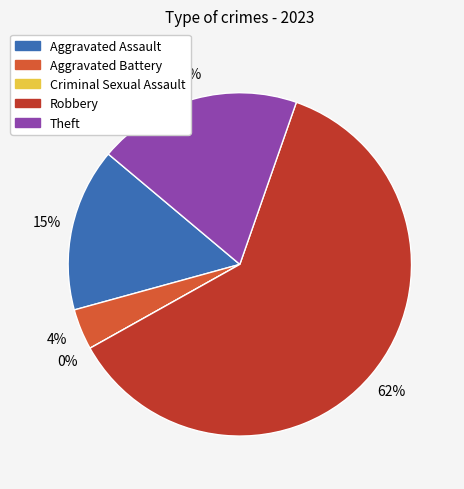

What is the total percentage of Theft and Criminal Sexual Assault?

19.2%